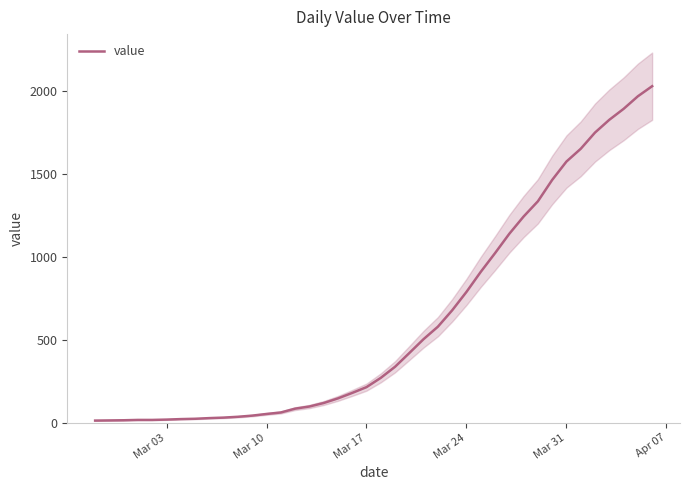

What is the highest value of the value series?

2032